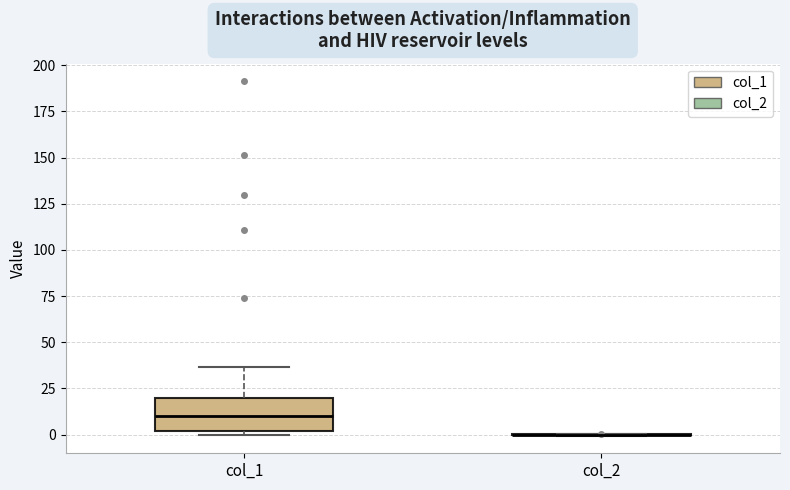

Reading left to right, transcribe this box plot: for each box, give where its median line is, the range the box spans, and where its two whiskers end, as read against the y-axis. The values are not printed on the chart, so give them approximately, as read against the axis.

col_1: median 10, box 0 to 20, whiskers 0 (just below the box's lower edge) to 35
col_2: box collapsed to a line at 0, whiskers 0 to 0